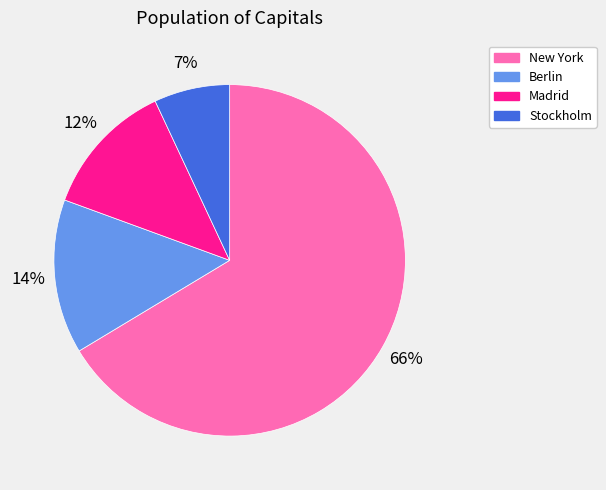

How many slices are in this pie chart?

4